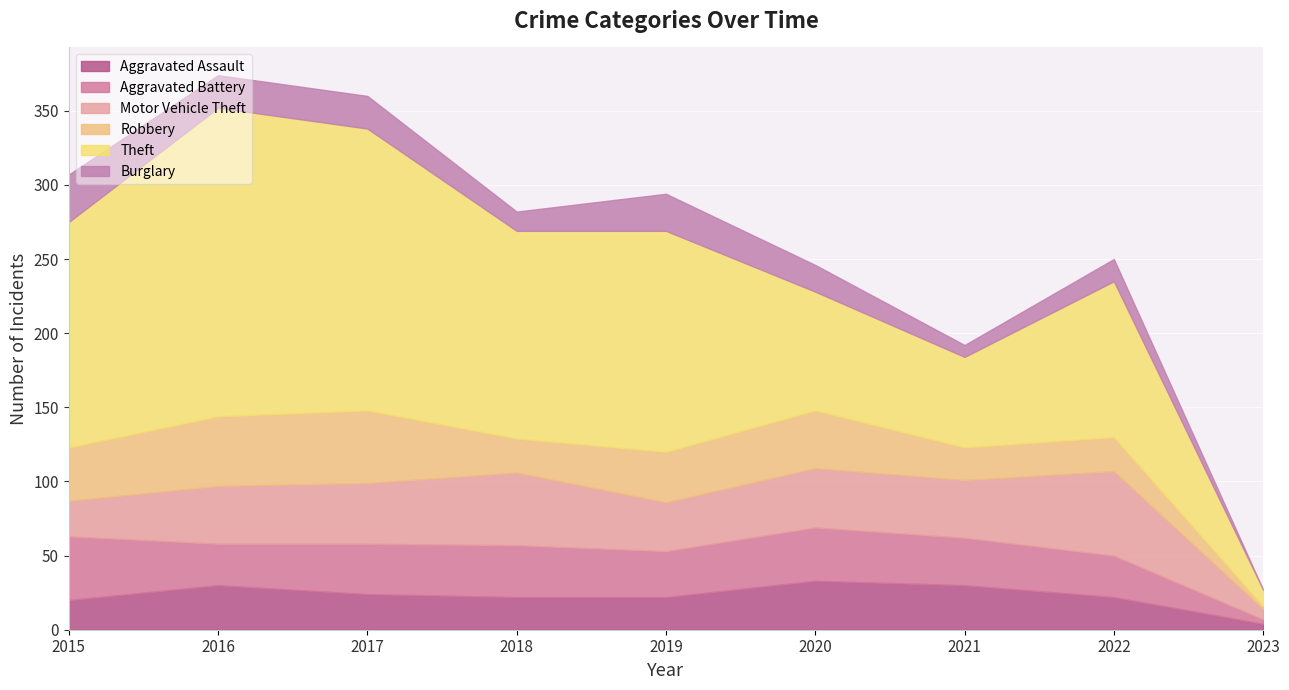

What is the sum of the Motor Vehicle Theft values at 2016 and 2021?

78